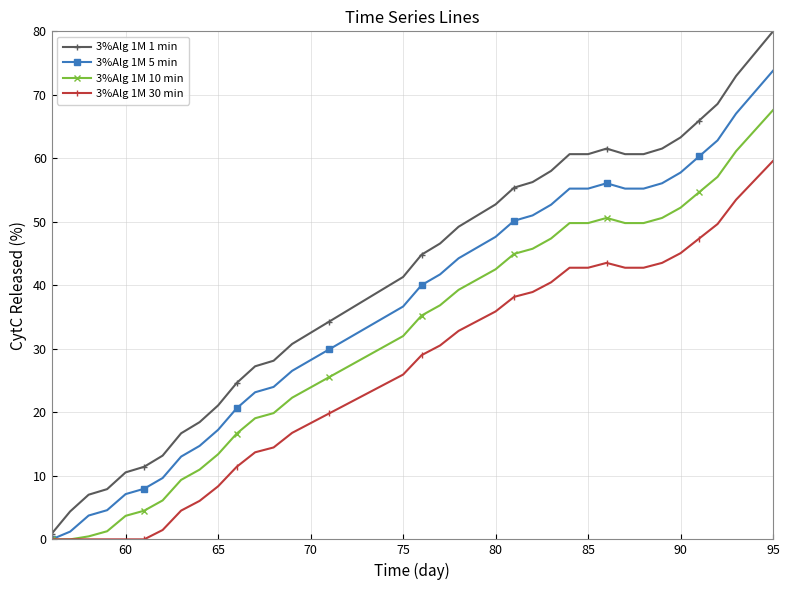

Rank the series by their maximum value, from lowest to highest.

3%Alg 1M 30 min, 3%Alg 1M 10 min, 3%Alg 1M 5 min, 3%Alg 1M 1 min